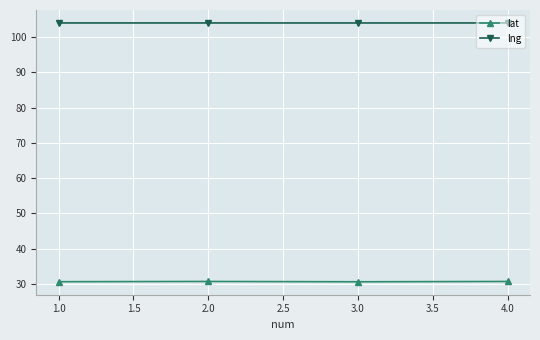

In lng, how many points are lower than both neighbors (excluding endpoints)?

1